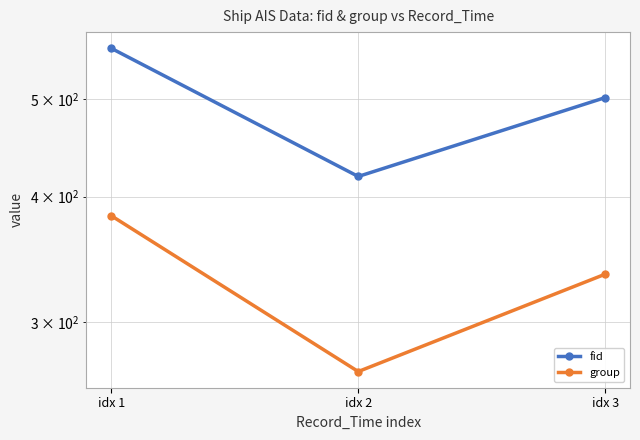

The value of group at idx 1 is 528. True or false?

False